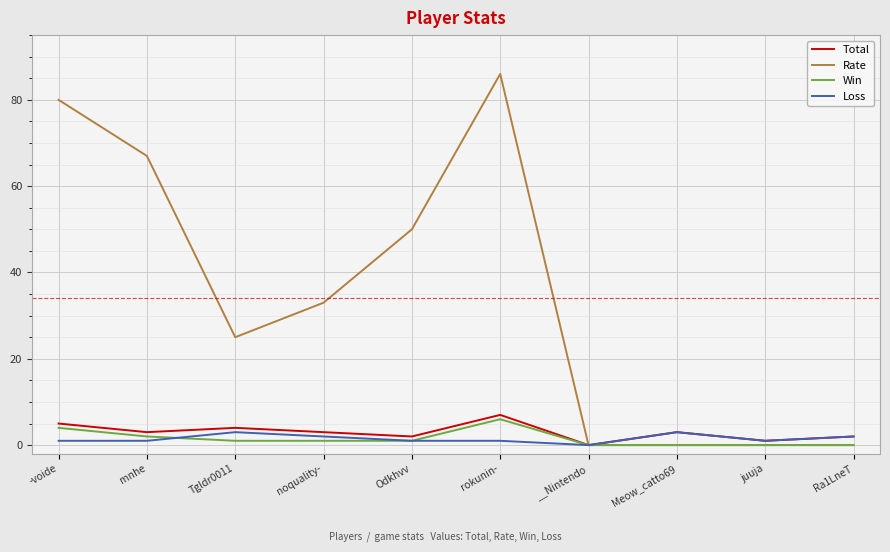

How many lines are shown in the chart?

4